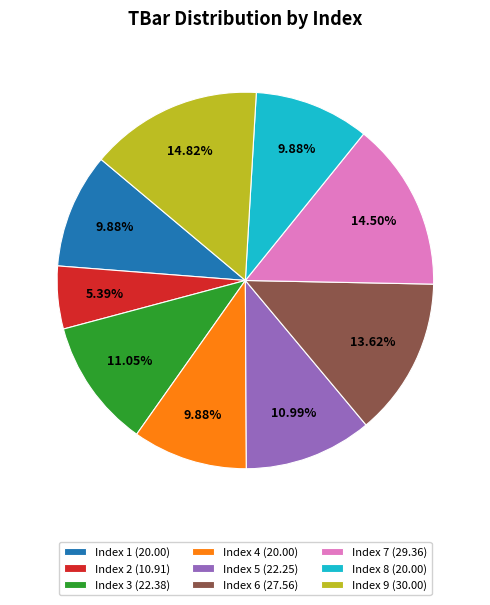

Does Index 3 (22.38) account for over 50% of the chart?

No